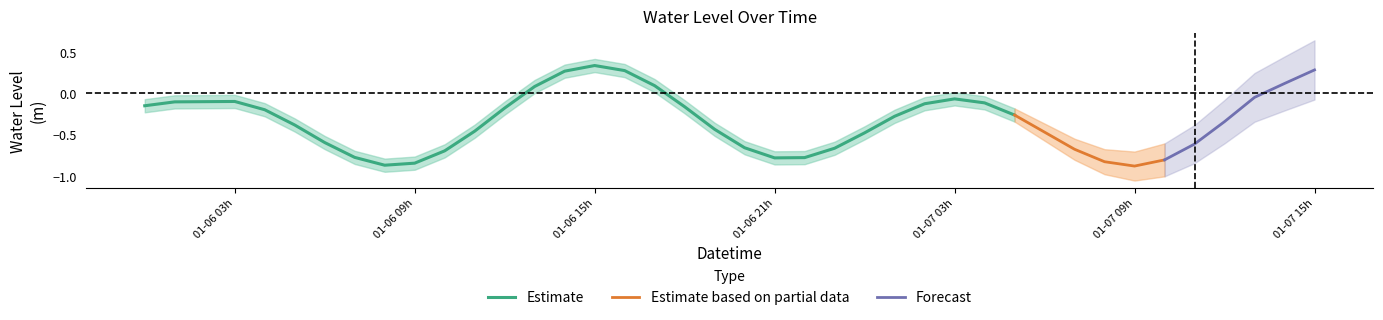

Between 2023-01-06 20:00:00 and 2023-01-07 09:00:00, which is larger?

2023-01-06 20:00:00